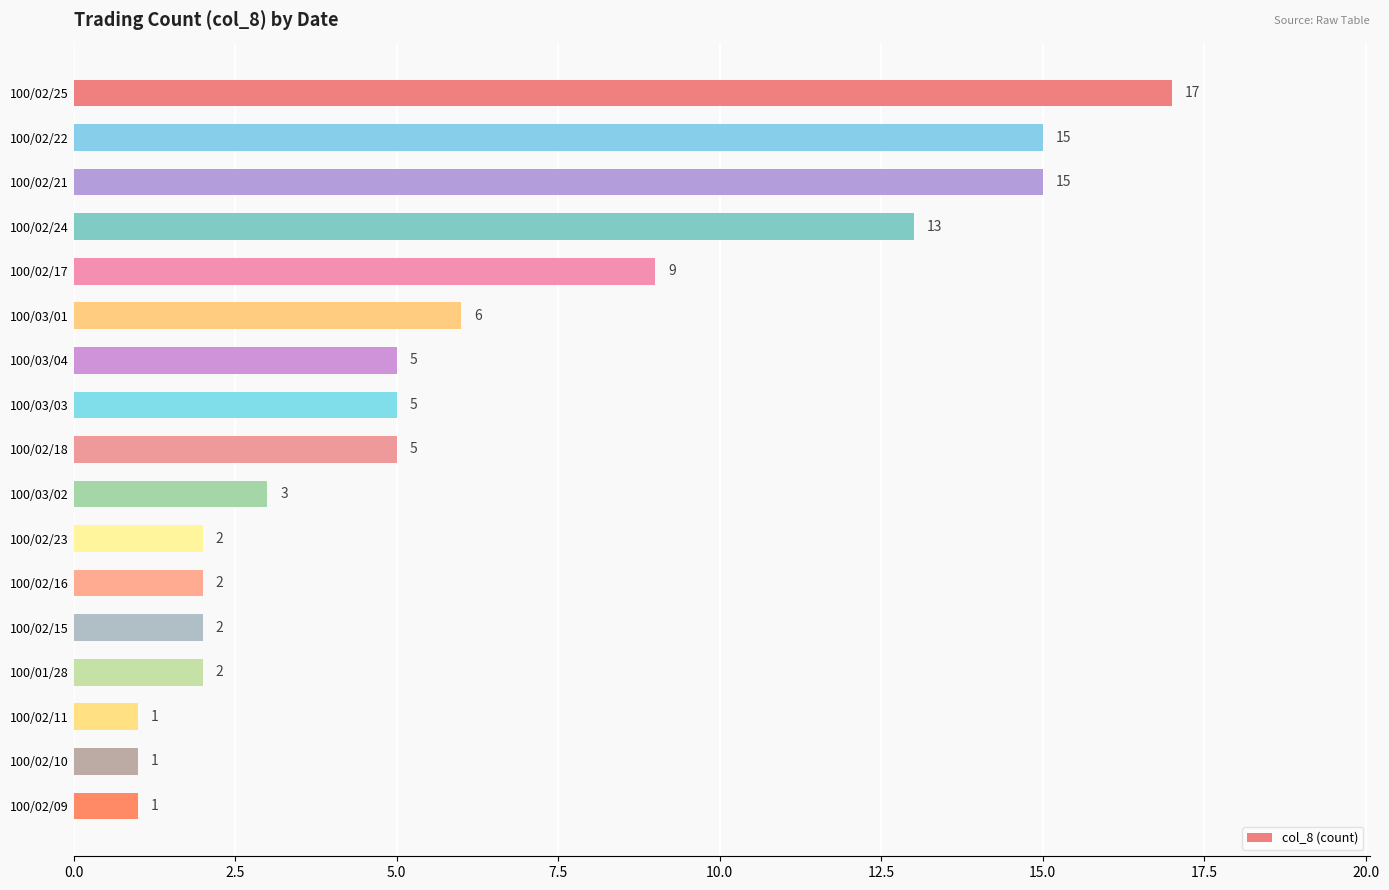

True or false: the data shows 7 at 100/02/21.

False